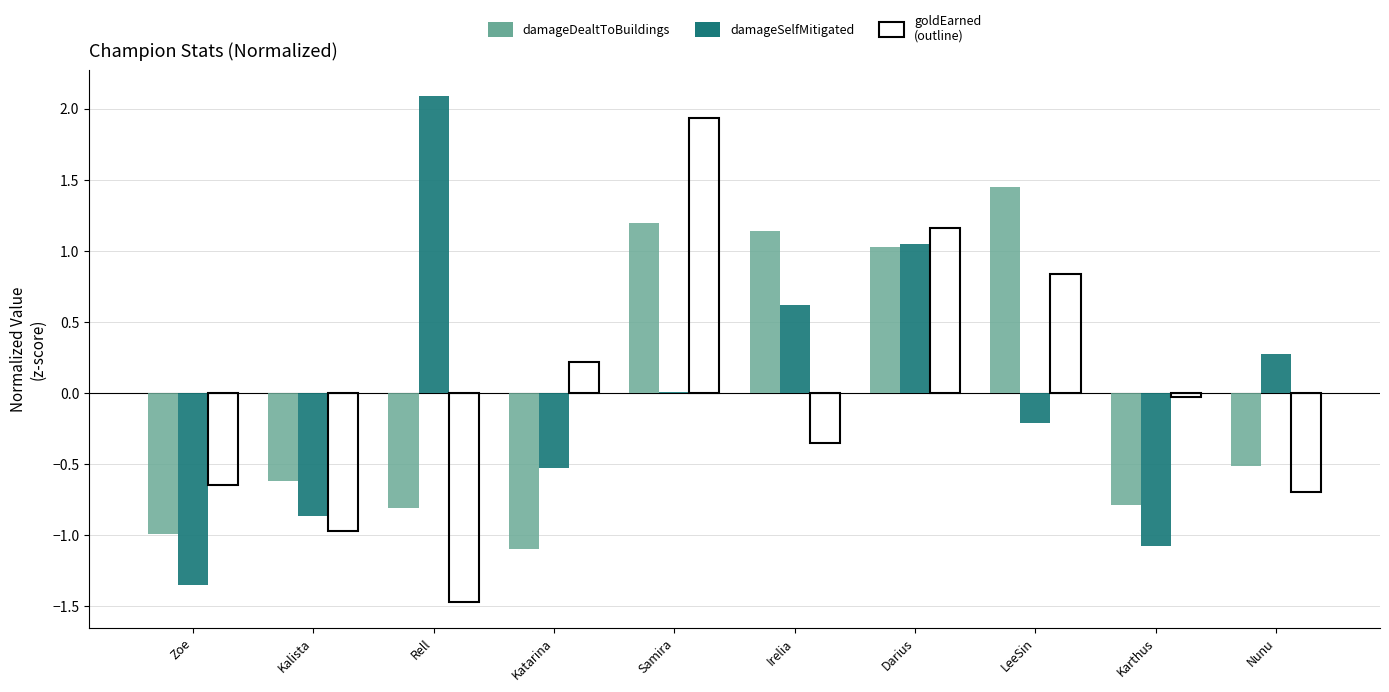

Which label corresponds to the largest value in the chart?

Rell